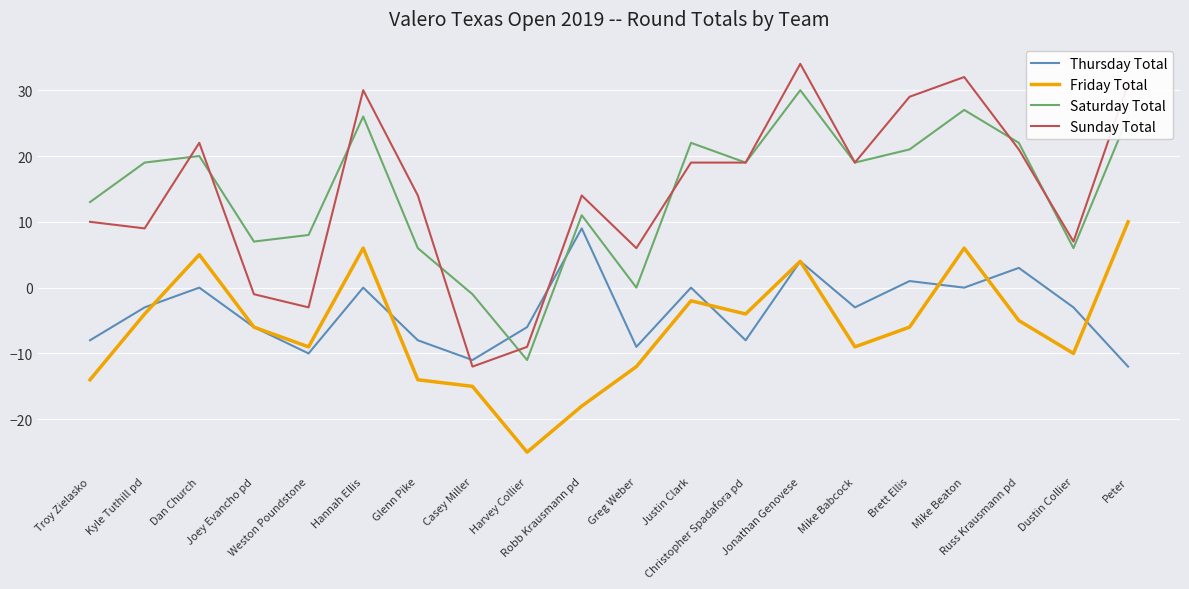

What is the smallest value displayed?

-25